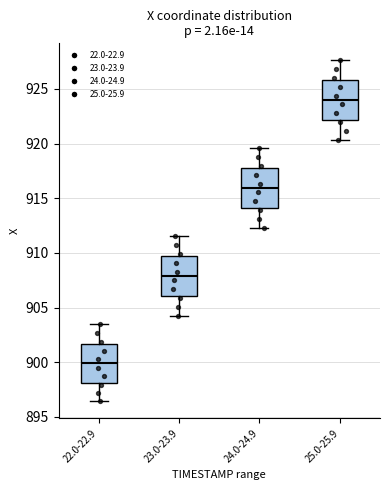

Reading left to right, read every box against the y-axis: the position of its median line, the range the box covers, and the ends of its whiskers. The values are not printed on the chart, so give them approximately, as read against the axis.

22.0-22.9: median 900.0, box 898.0 to 901.5, whiskers 896.5 to 903.5
23.0-23.9: median 908.0, box 906.0 to 909.5, whiskers 904.5 to 911.5
24.0-24.9: median 916.0, box 914.0 to 917.5, whiskers 912.5 to 919.5
25.0-25.9: median 924.0, box 922.0 to 926.0, whiskers 920.5 to 927.5